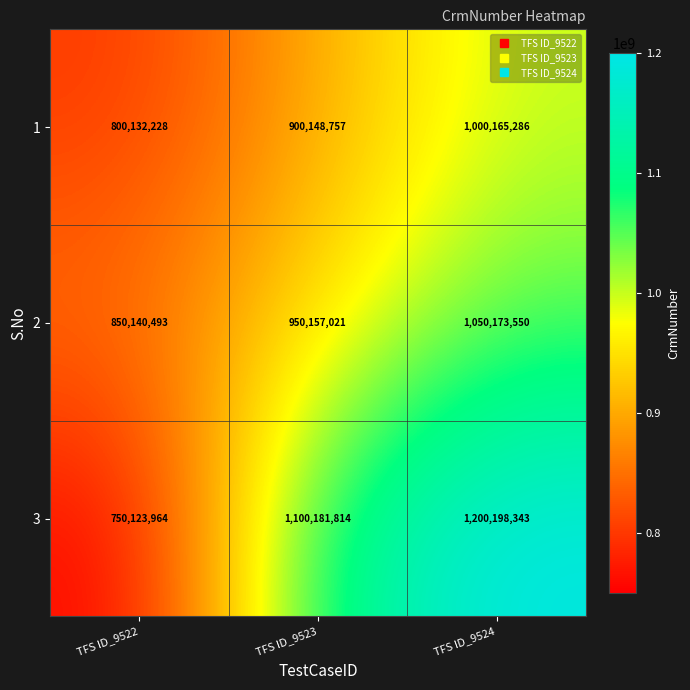

Reading right to left, extract all data points from this chart.

1: TFS ID_9524=1000165286	TFS ID_9523=900148757	TFS ID_9522=800132228
2: TFS ID_9524=1050173550	TFS ID_9523=950157021	TFS ID_9522=850140493
3: TFS ID_9524=1200198343	TFS ID_9523=1100181814	TFS ID_9522=750123964